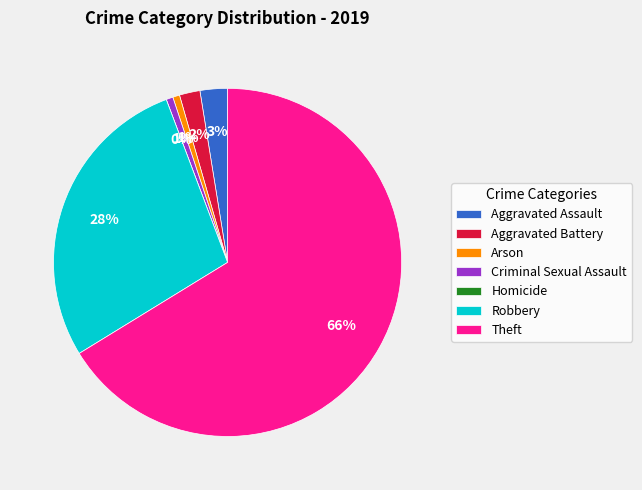

What is the change in value from Aggravated Assault to Criminal Sexual Assault?

-3